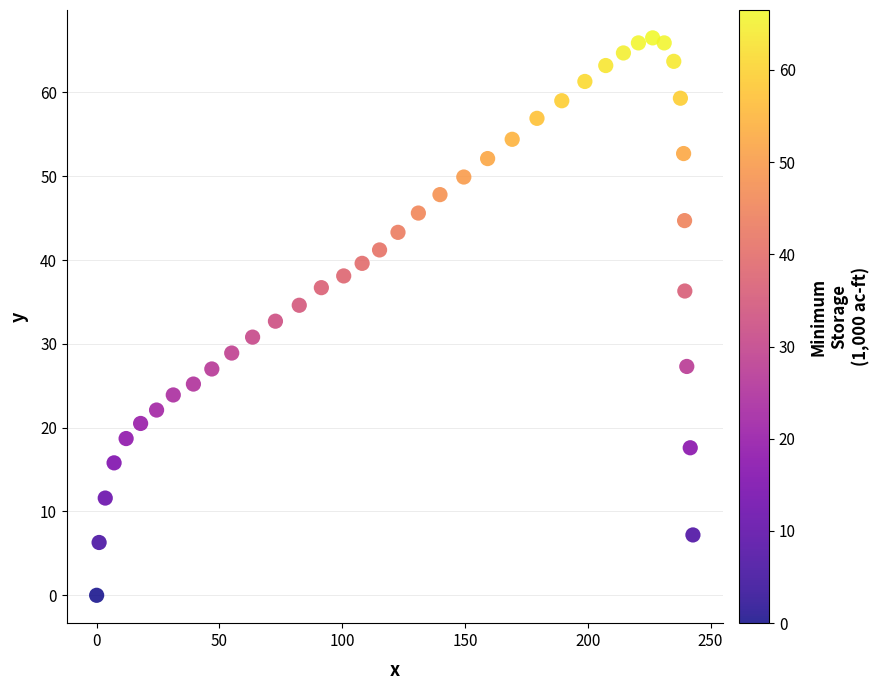

What is the range of Y values (max minus min)?

66.5